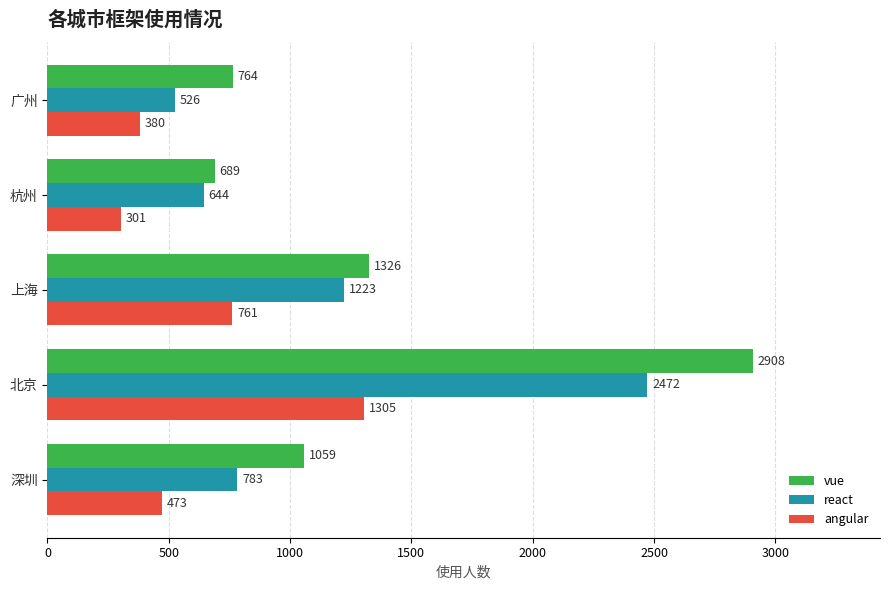

True or false: angular has a value of 380 at 广州.

True